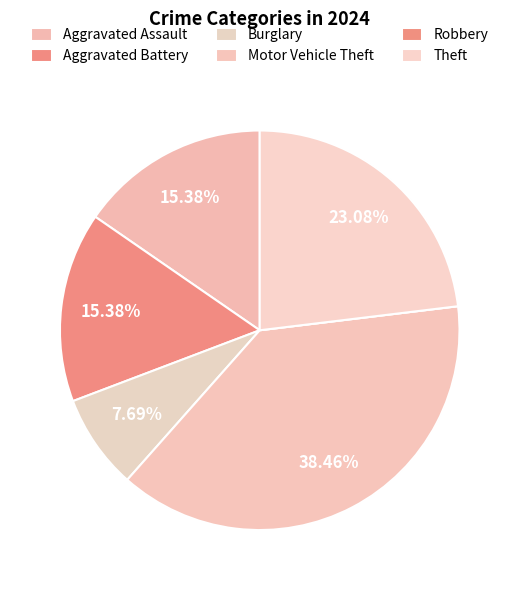

The Theft slice represents 23% of the pie. True or false?

True